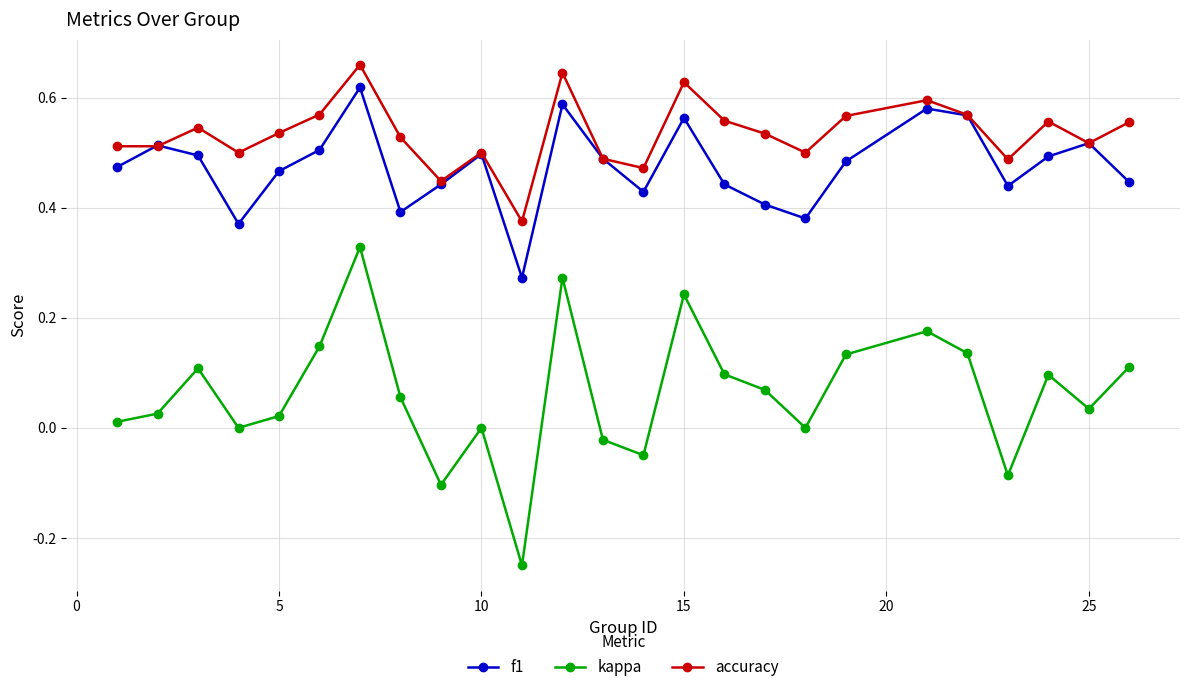

List the series in order of their peak value, lowest first.

kappa, f1, accuracy